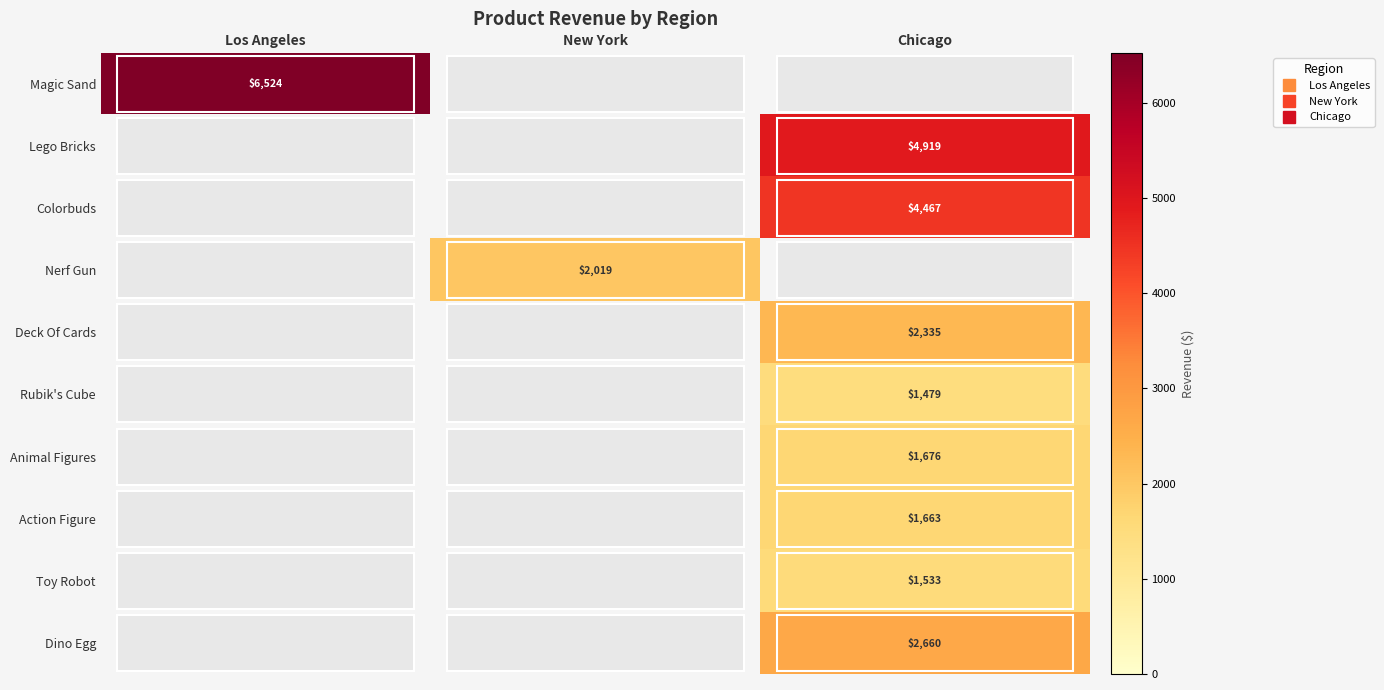

The Toy Robot series shows 2092.1 at Chicago. True or false?

False